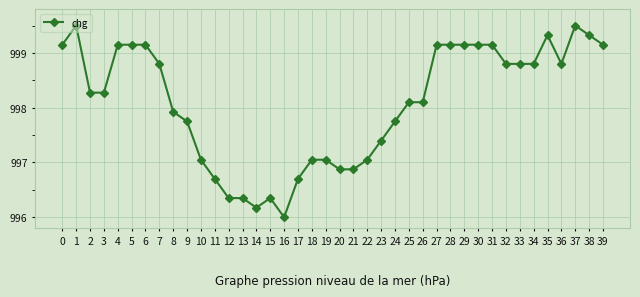

What is the maximum value shown in the chart?

999.5